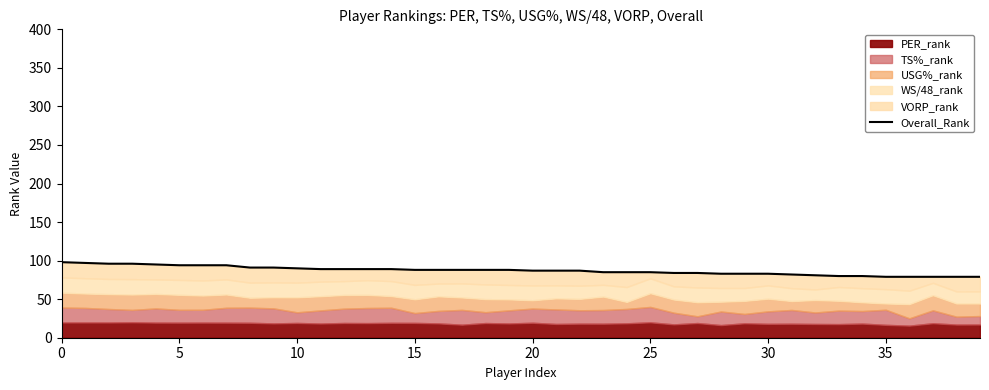

At which category does the chart reach its minimum across all series?

35